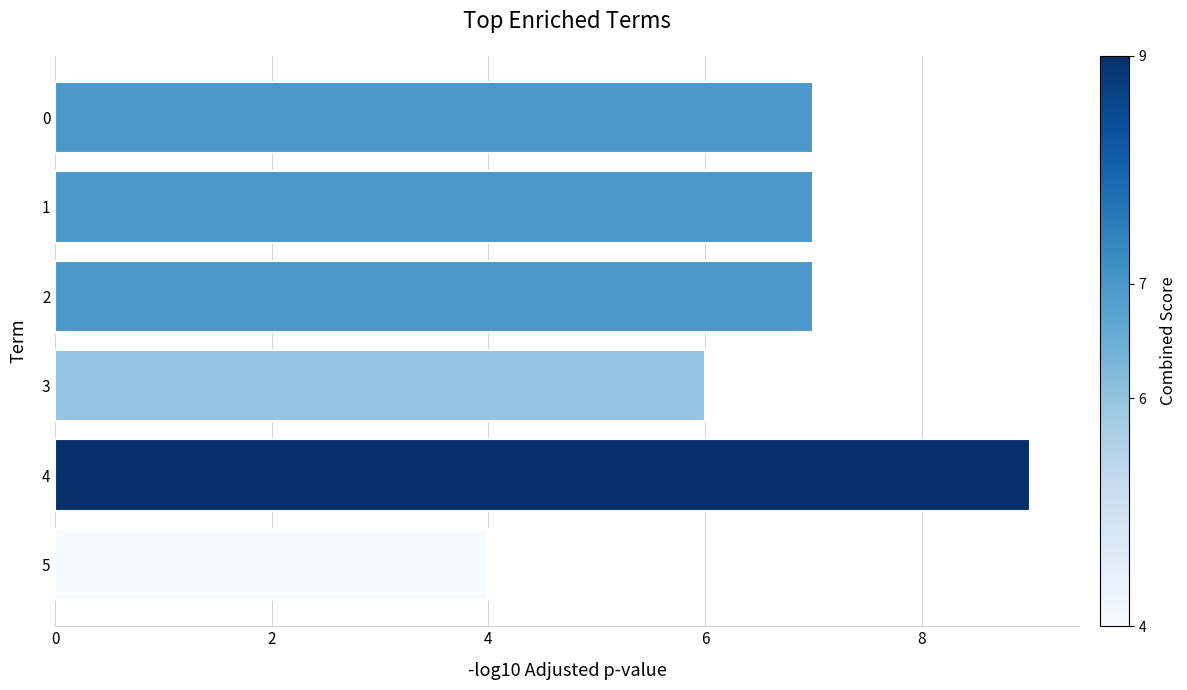

Reading bottom to top, extract all data points from this chart.

5=4	4=9	3=6	2=7	1=7	0=7